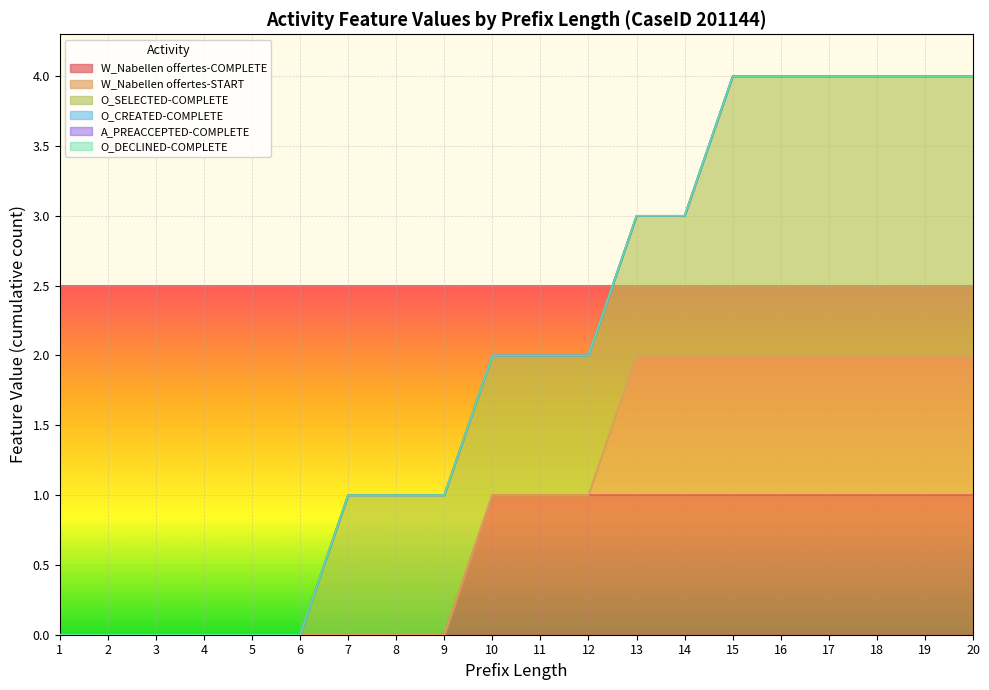

Reading left to right, list all the values displayed in this chart.

W_Nabellen offertes-COMPLETE: 1=0	2=0	3=0	4=0	5=0	6=0	7=0	8=0	9=0	10=1	11=1	12=1	13=1	14=1	15=1	16=1	17=1	18=1	19=1	20=1
W_Nabellen offertes-START: 1=0	2=0	3=0	4=0	5=0	6=0	7=0	8=0	9=0	10=0	11=0	12=0	13=1	14=1	15=1	16=1	17=1	18=1	19=1	20=1
O_SELECTED-COMPLETE: 1=0	2=0	3=0	4=0	5=0	6=0	7=1	8=1	9=1	10=1	11=1	12=1	13=1	14=1	15=2	16=2	17=2	18=2	19=2	20=2
O_CREATED-COMPLETE: 1=0	2=0	3=0	4=0	5=0	6=0	7=0	8=0	9=0	10=0	11=0	12=0	13=0	14=0	15=0	16=0	17=0	18=0	19=0	20=0
A_PREACCEPTED-COMPLETE: 1=0	2=0	3=0	4=0	5=0	6=0	7=0	8=0	9=0	10=0	11=0	12=0	13=0	14=0	15=0	16=0	17=0	18=0	19=0	20=0
O_DECLINED-COMPLETE: 1=0	2=0	3=0	4=0	5=0	6=0	7=0	8=0	9=0	10=0	11=0	12=0	13=0	14=0	15=0	16=0	17=0	18=0	19=0	20=0